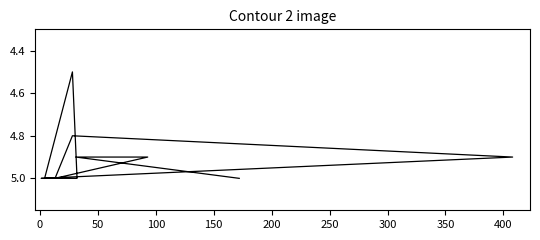

What is the smallest value displayed?

4.5